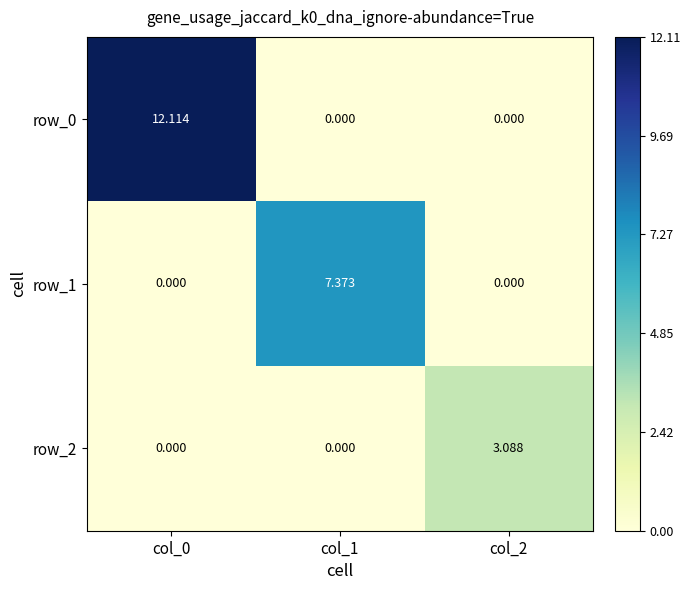

Reading left to right, what are all the values shown in this chart?

row_0: col_0=12.1	col_1=0.0	col_2=0.0
row_1: col_0=0.0	col_1=7.4	col_2=0.0
row_2: col_0=0.0	col_1=0.0	col_2=3.1